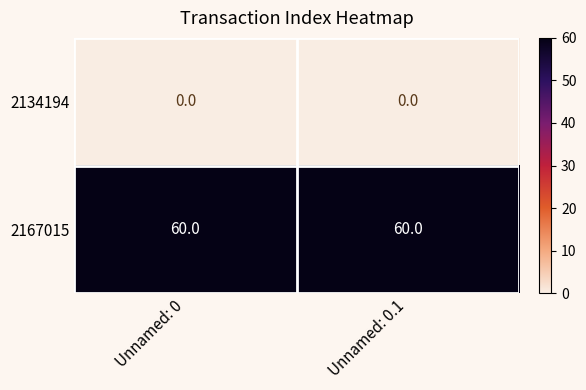

What is the greatest value displayed?

60